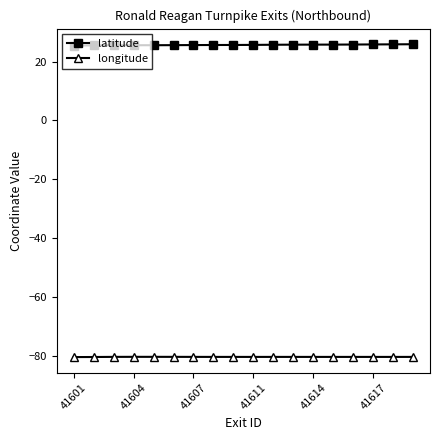

True or false: latitude and longitude cross at least once.

False